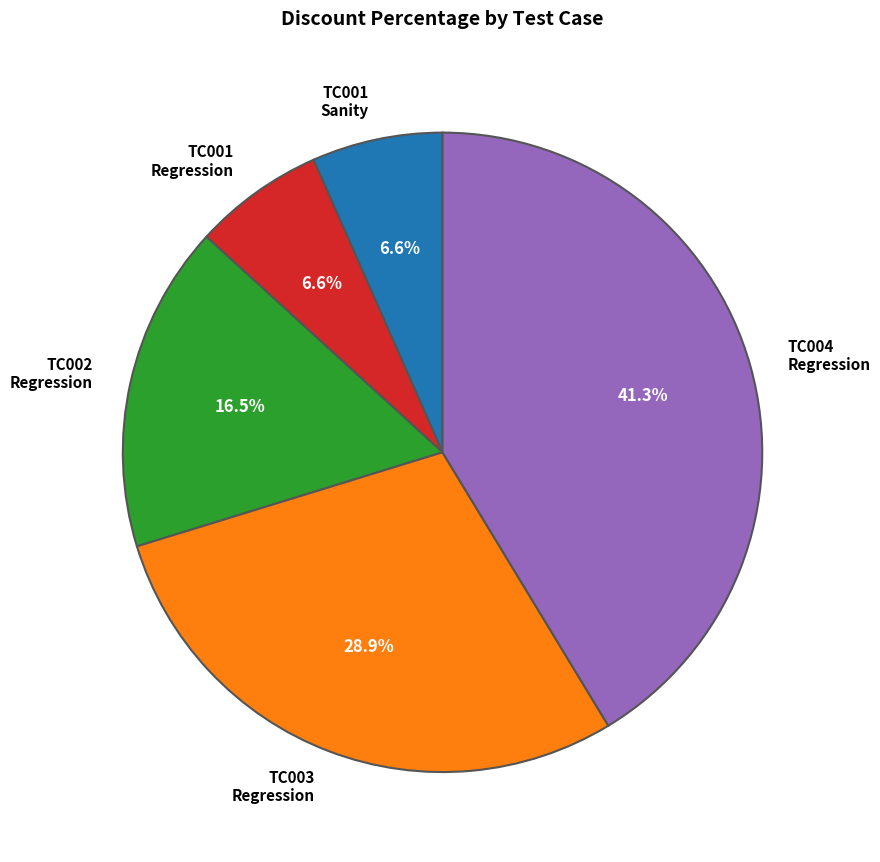

Does any single category account for the majority?

No